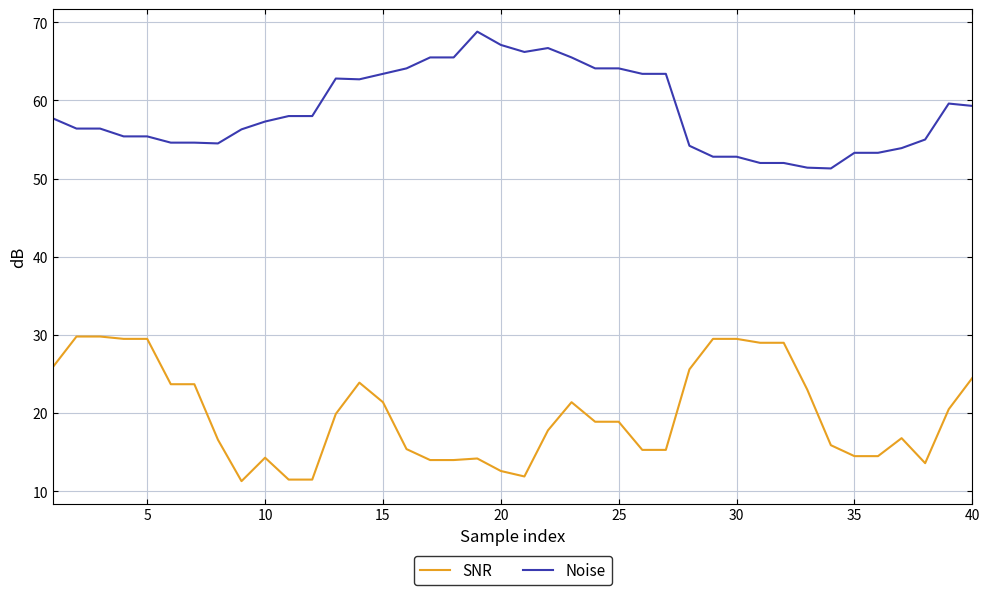

Rank the series by their maximum value, from lowest to highest.

SNR, Noise